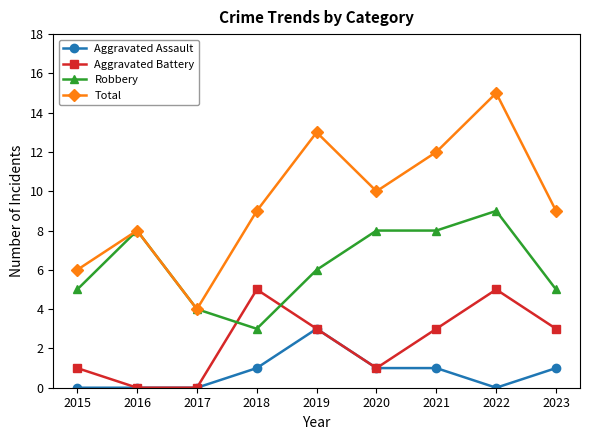

Where is the first local maximum for Robbery?

2016